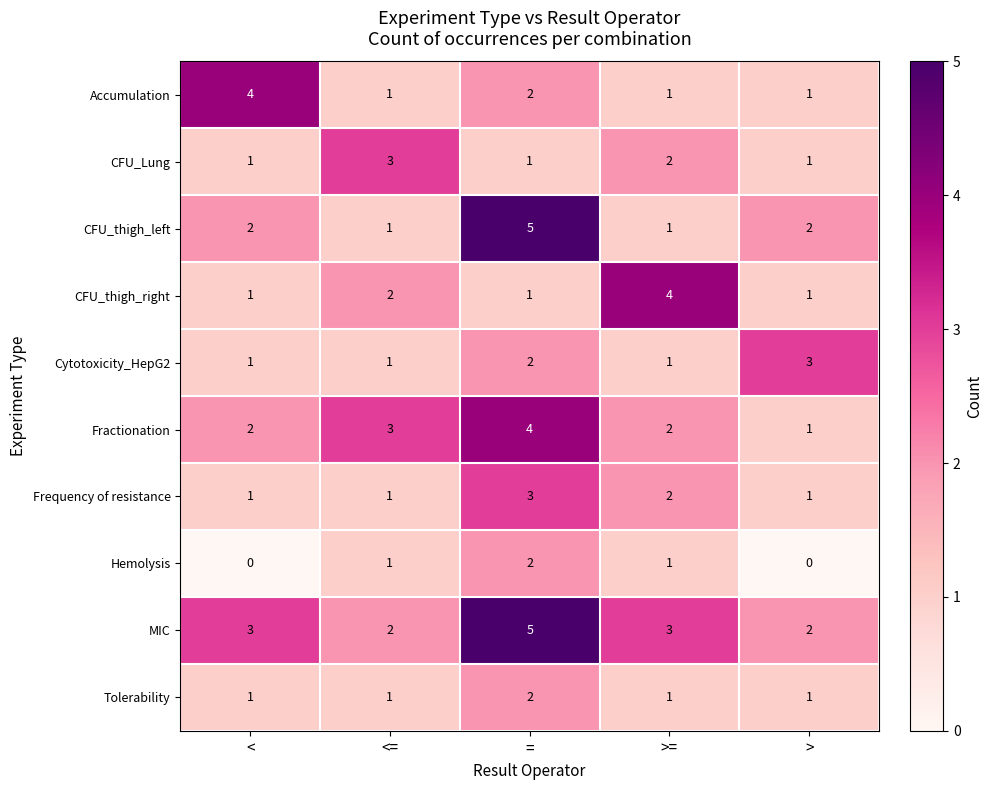

At which label does CFU_Lung reach its peak?

<=